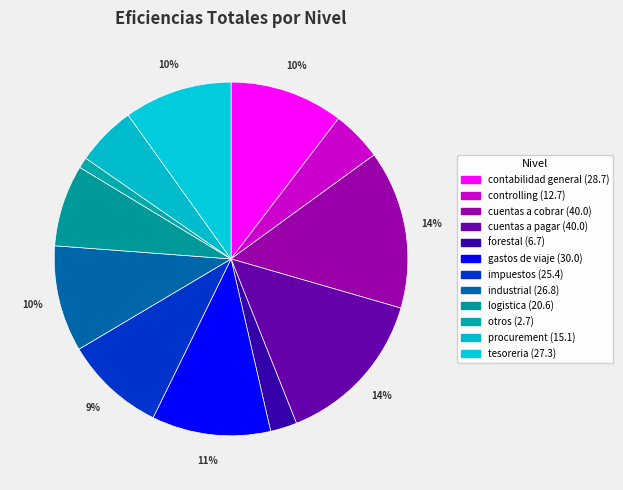

What percentage is NOT represented by otros?

99.0%